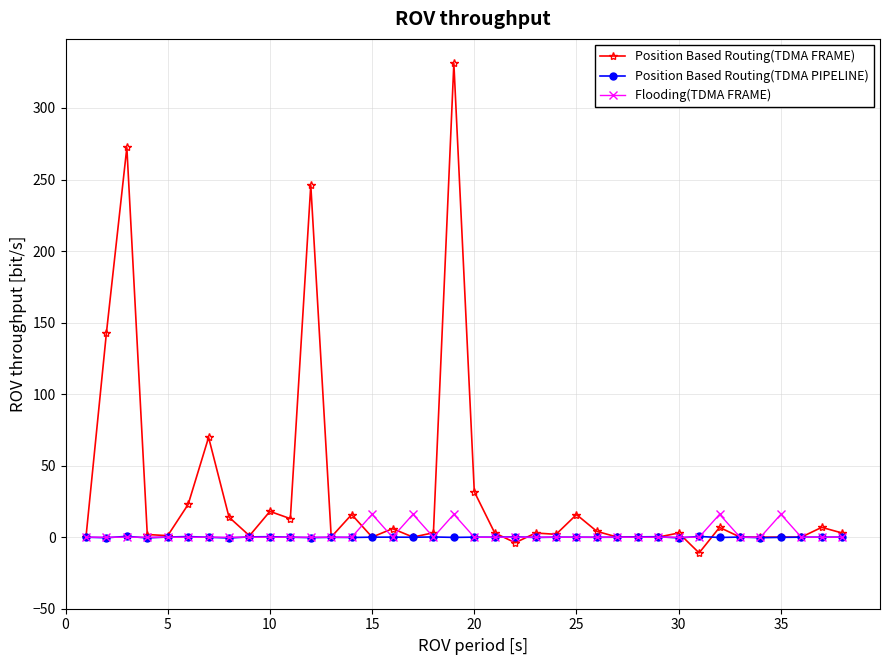

How many lines are shown in the chart?

3